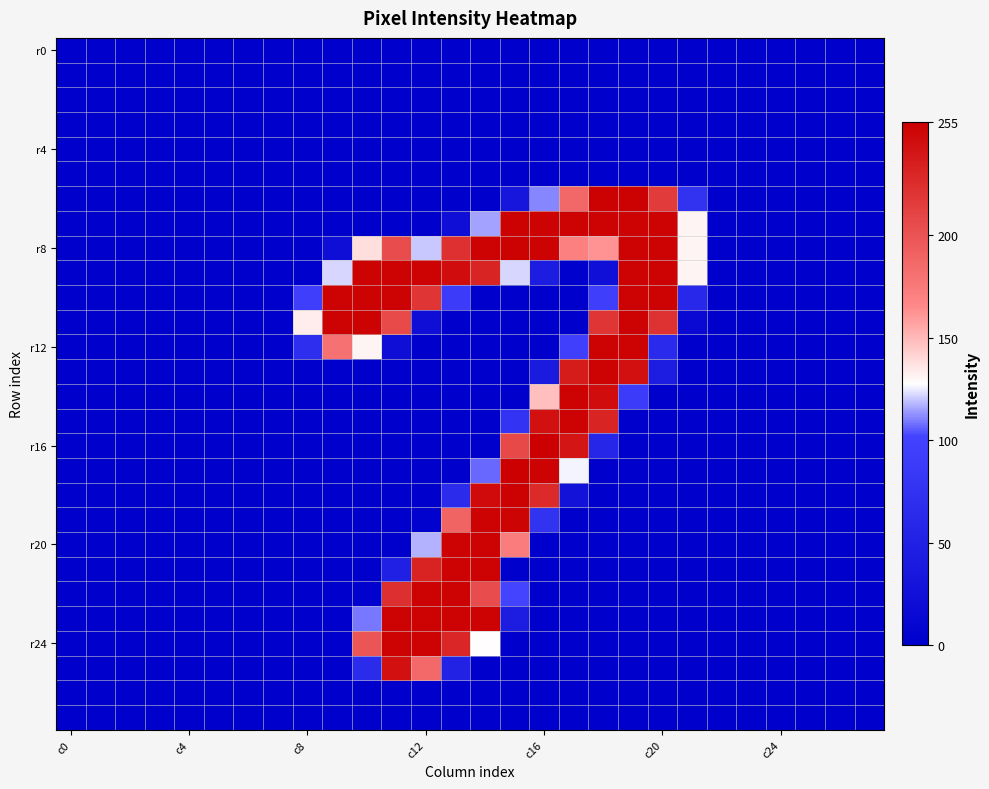

Which series has the largest range (max minus min)?

r16